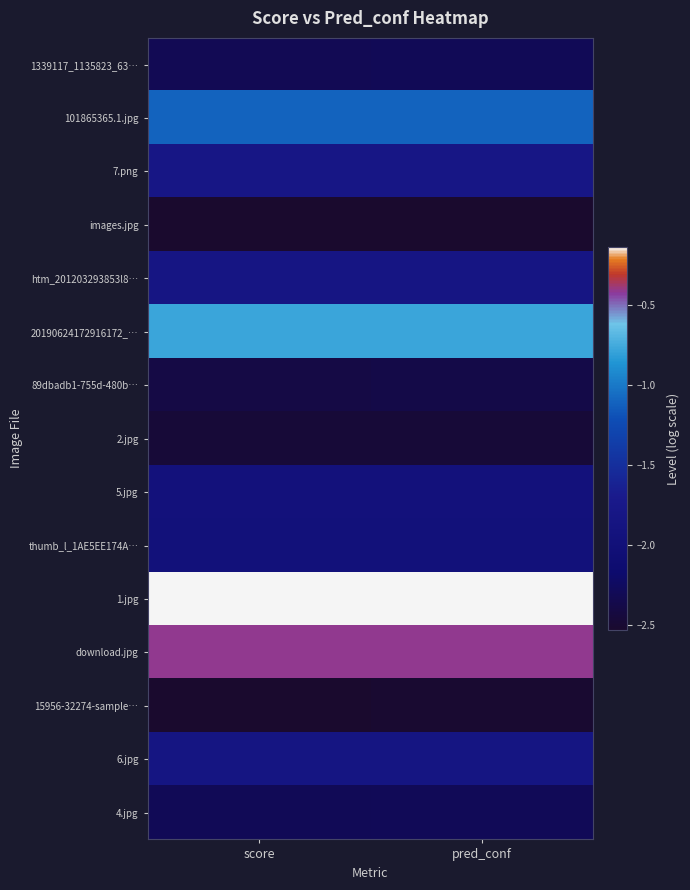

Reading right to left, what are all the values shown in this chart?

1339117_1135823_63…: pred_conf=-2.3	score=-2.3
101865365.1.jpg: pred_conf=-1.1	score=-1.1
7.png: pred_conf=-1.8	score=-1.8
images.jpg: pred_conf=-2.5	score=-2.5
htm_201203293853l8…: pred_conf=-1.8	score=-1.8
20190624172916172_…: pred_conf=-0.8	score=-0.8
89dbadb1-755d-480b…: pred_conf=-2.4	score=-2.4
2.jpg: pred_conf=-2.5	score=-2.5
5.jpg: pred_conf=-1.9	score=-1.9
thumb_l_1AE5EE174A…: pred_conf=-2.0	score=-2.0
1.jpg: pred_conf=-0.1	score=-0.1
download.jpg: pred_conf=-0.4	score=-0.4
15956-32274-sample…: pred_conf=-2.5	score=-2.5
6.jpg: pred_conf=-1.8	score=-1.8
4.jpg: pred_conf=-2.3	score=-2.3